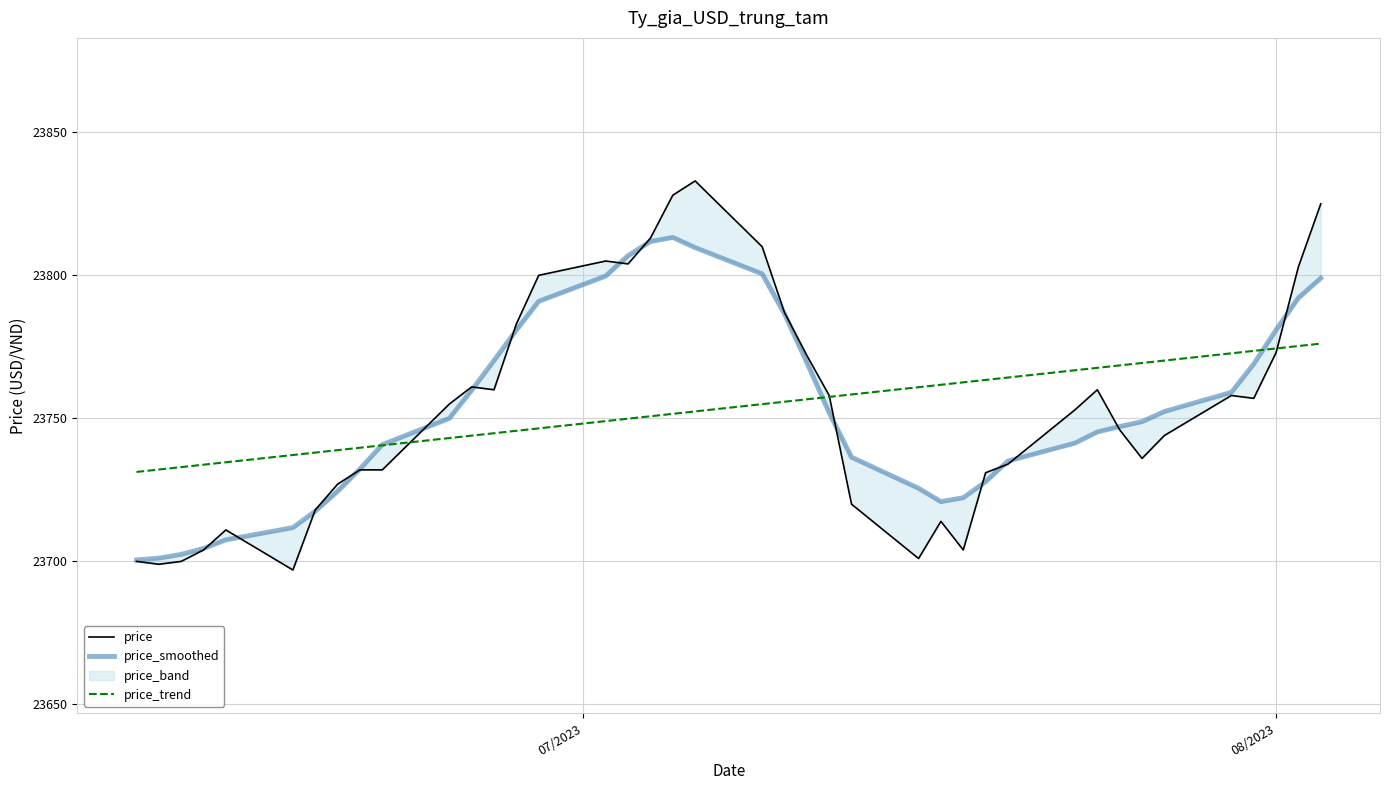

Which series has the largest range (max minus min)?

price